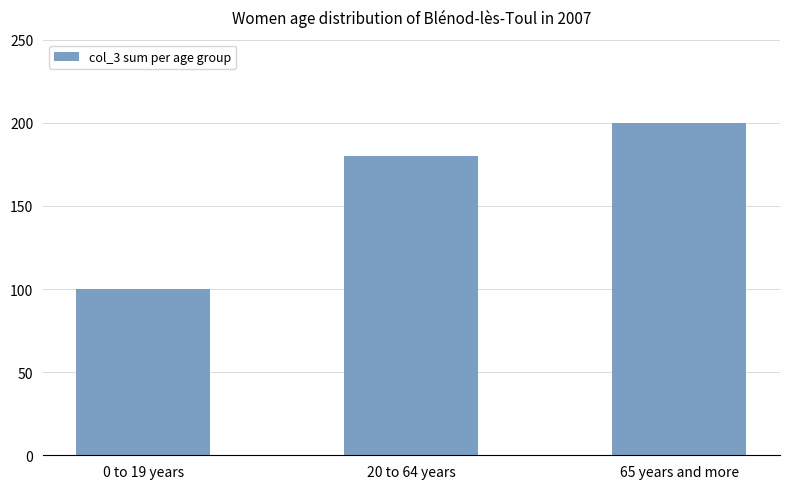

Approximately how many times larger is the value at 20 to 64 years compared to 65 years and more?

0.9